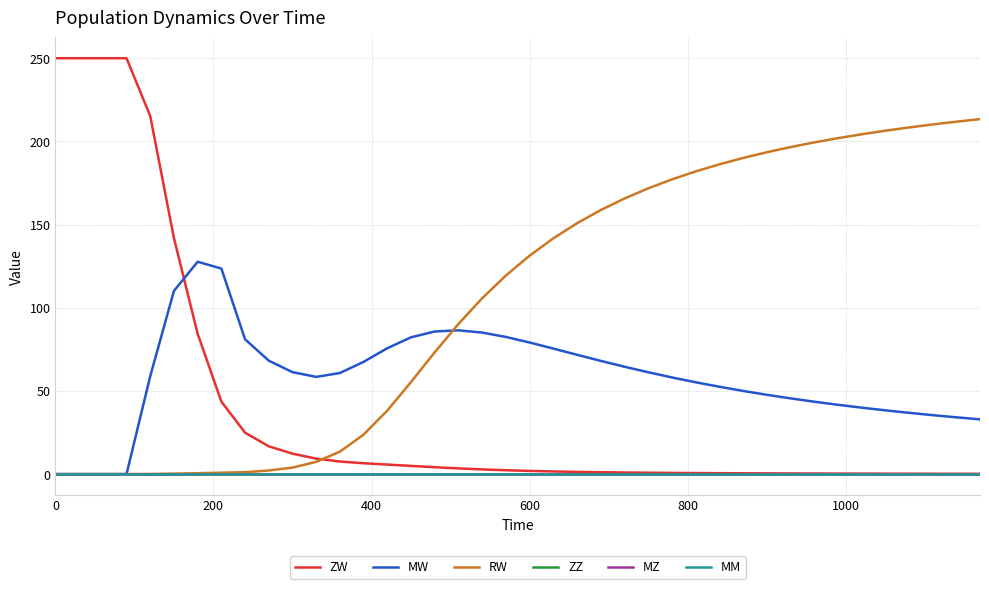

True or false: ZZ has more than 1 points higher than both neighbors.

False